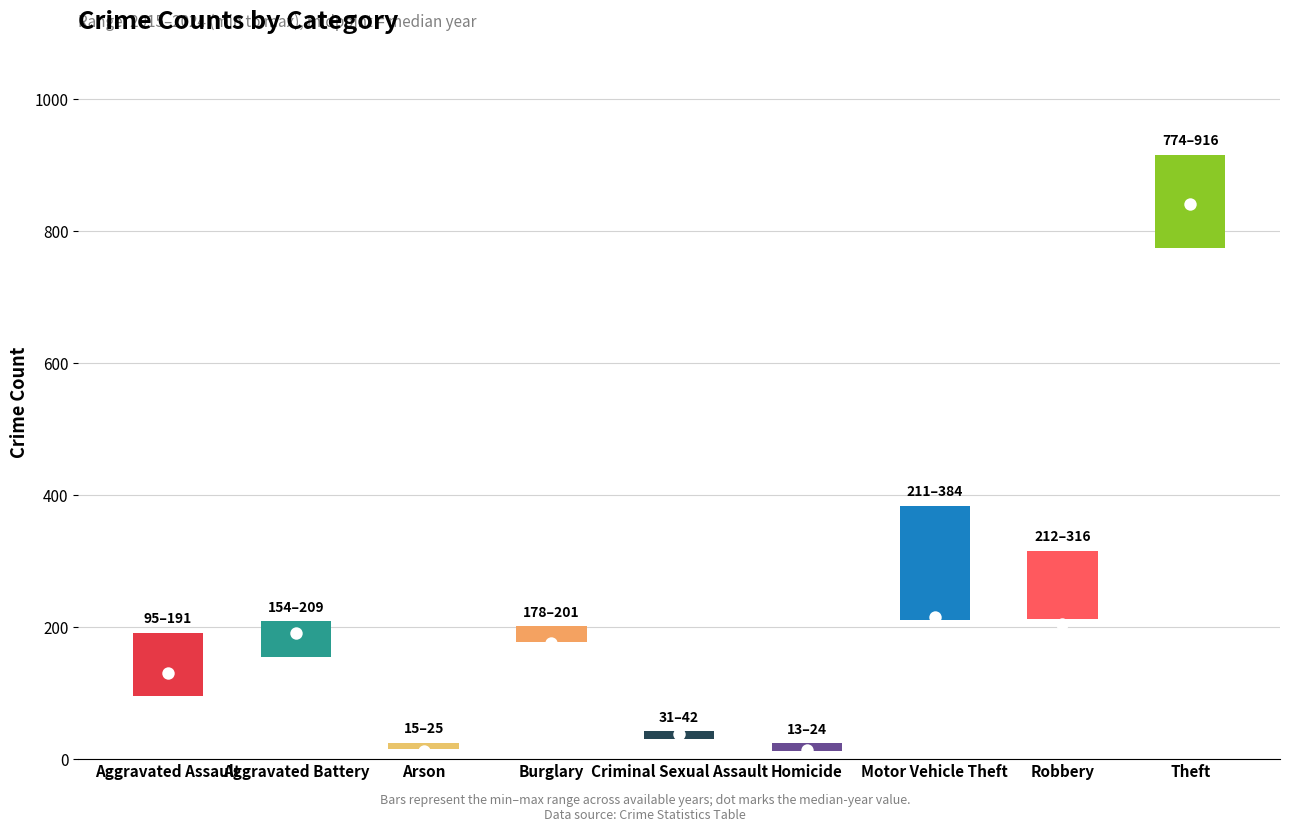

At which category is the sum across all series the highest?

Theft